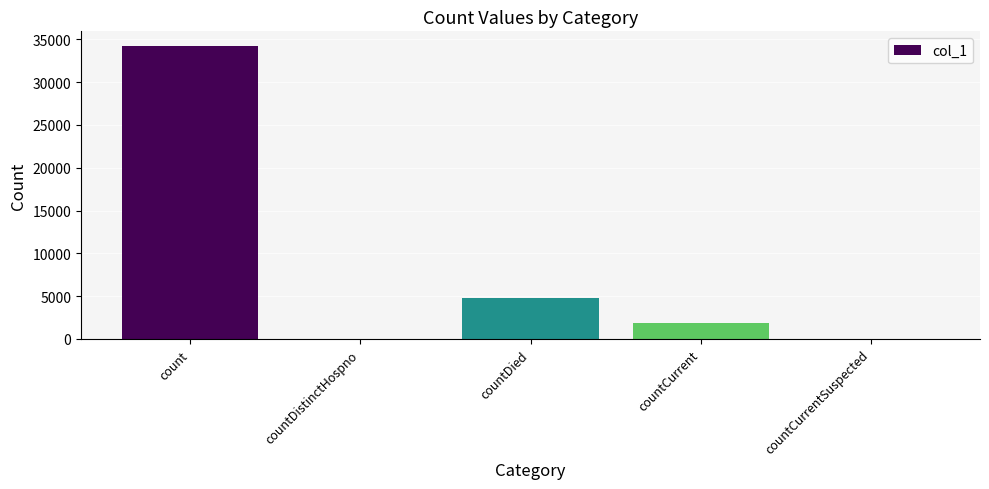

What is the change in value from countDied to countCurrent?

-2855